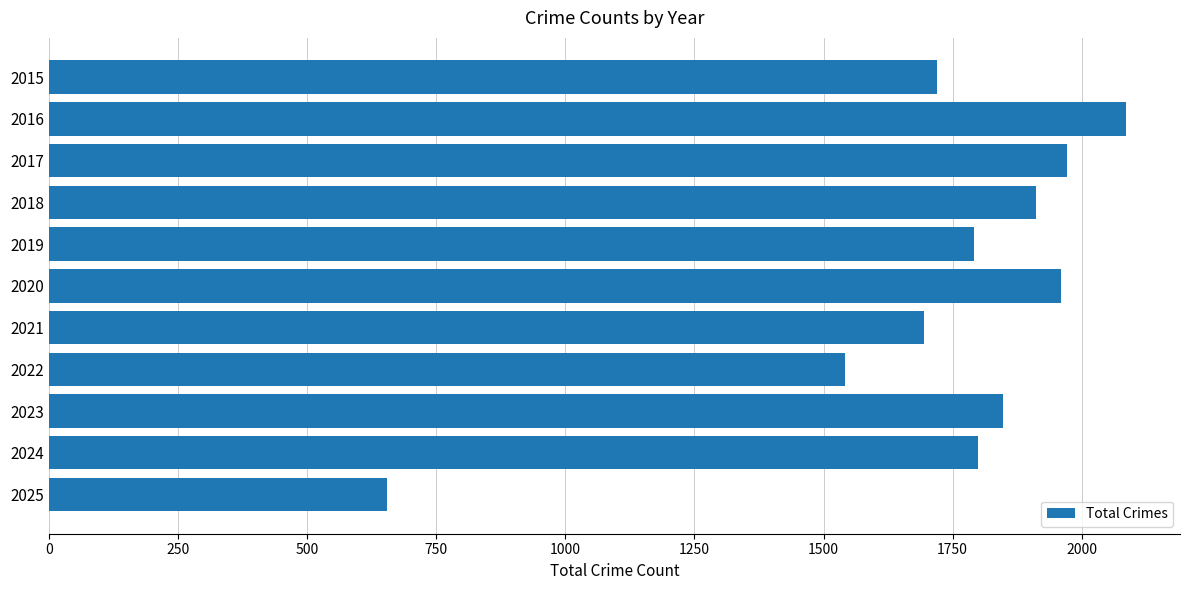

What is the change in value from 2018 to 2021?

-217